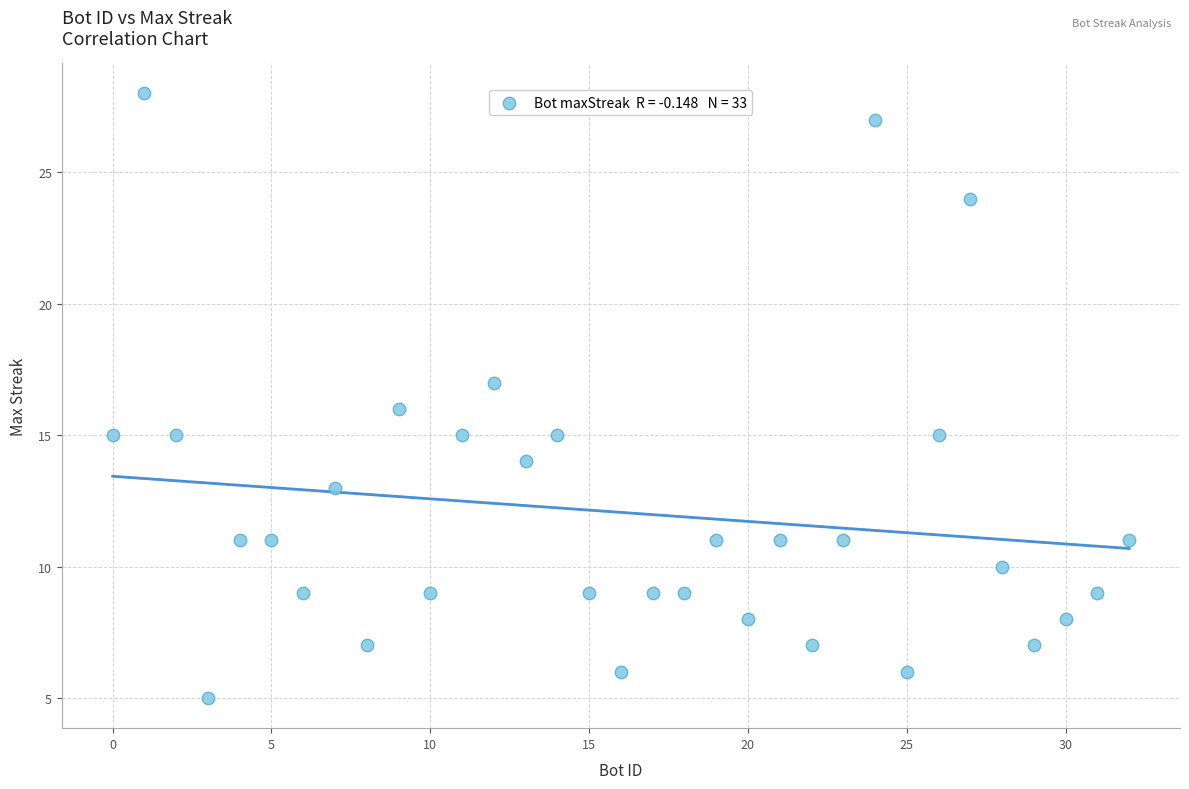

What is the range of Y values (max minus min)?

23